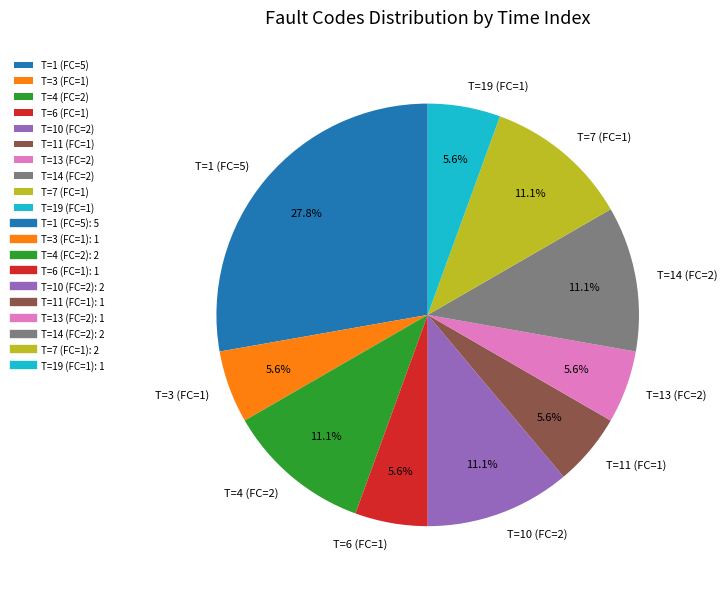

Is there any slice that represents more than half of the pie?

No